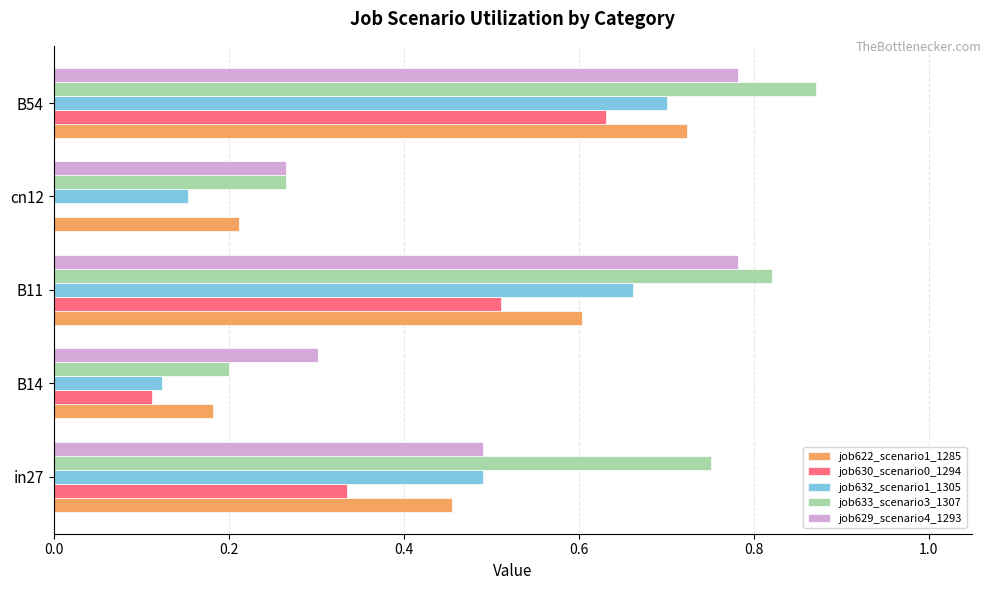

True or false: job632_scenario1_1305 has a value of 0.2 at cn12.

True